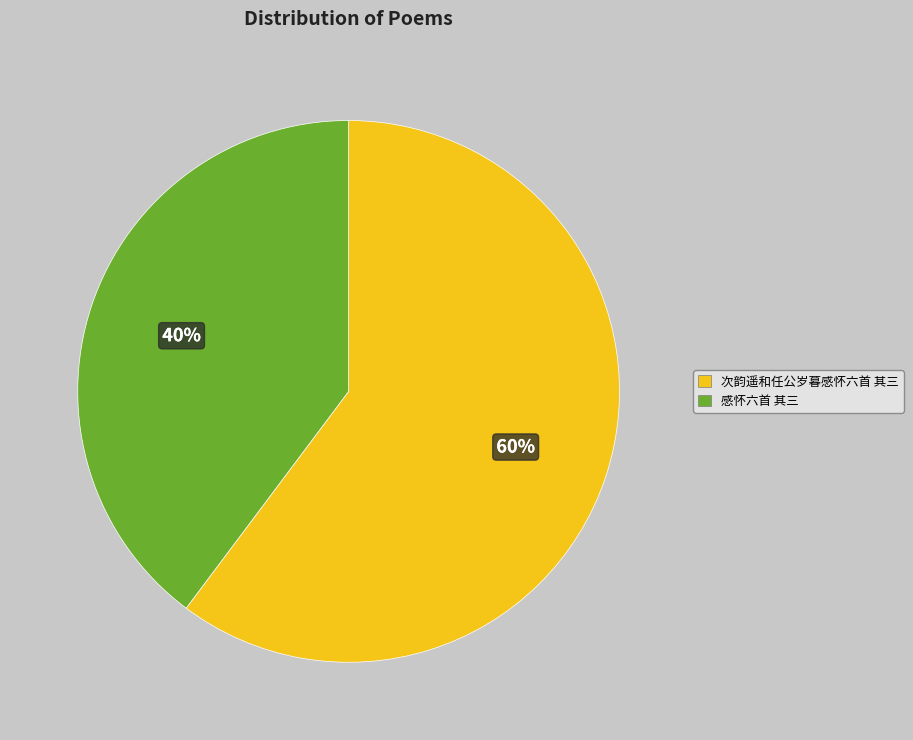

Between 感怀六首 其三 and 次韵遥和任公岁暮感怀六首 其三, which is larger?

次韵遥和任公岁暮感怀六首 其三